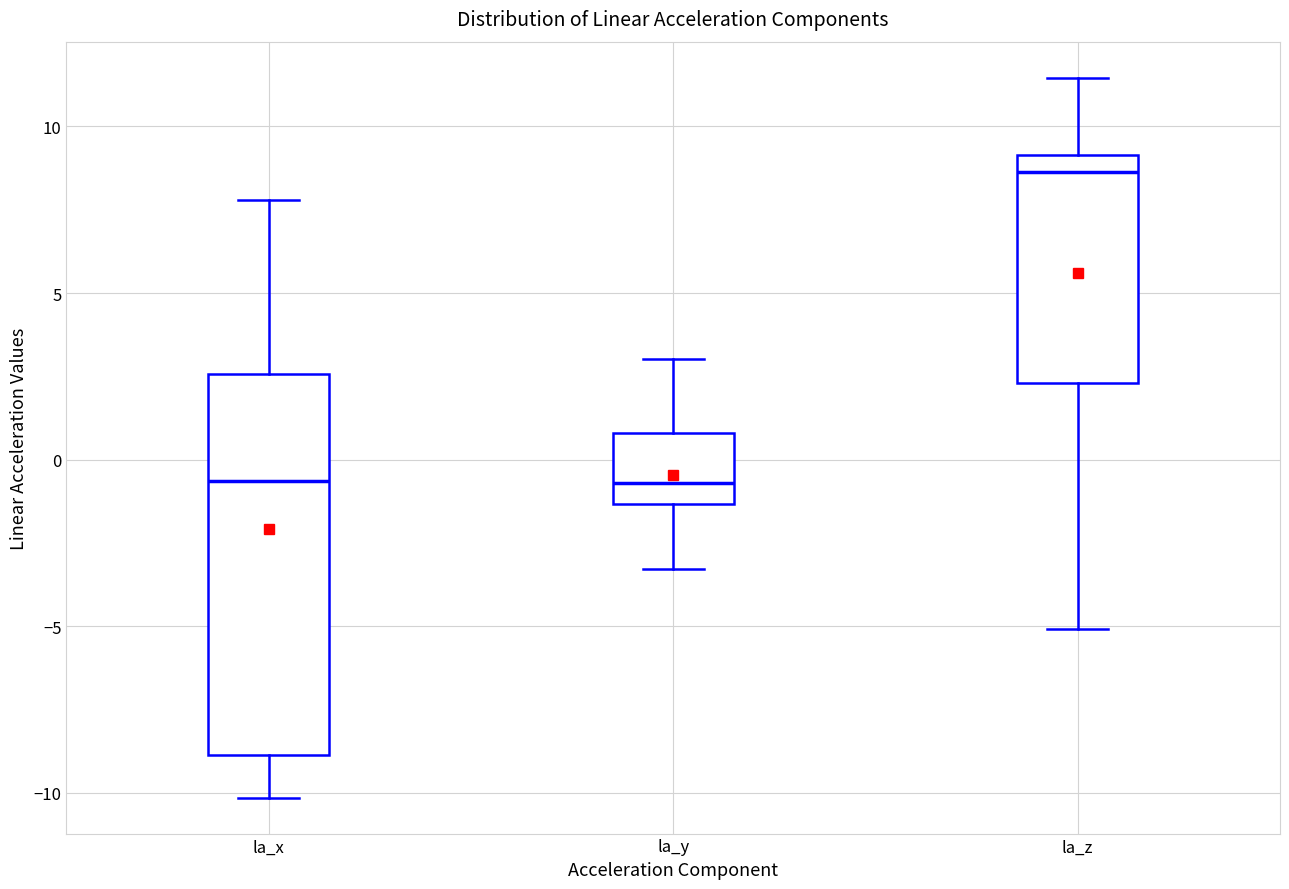

Where does the upper whisker of the box for la_y end on the y-axis? The values are not printed on the chart, so give them approximately, as read against the axis.

3.0